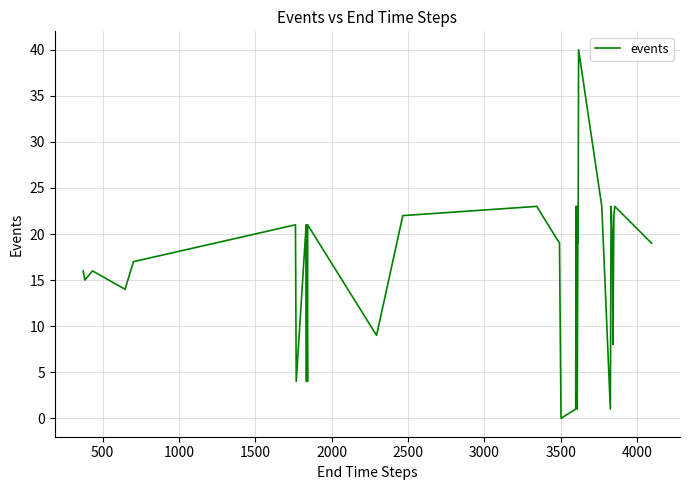

What is the maximum value shown in the chart?

40